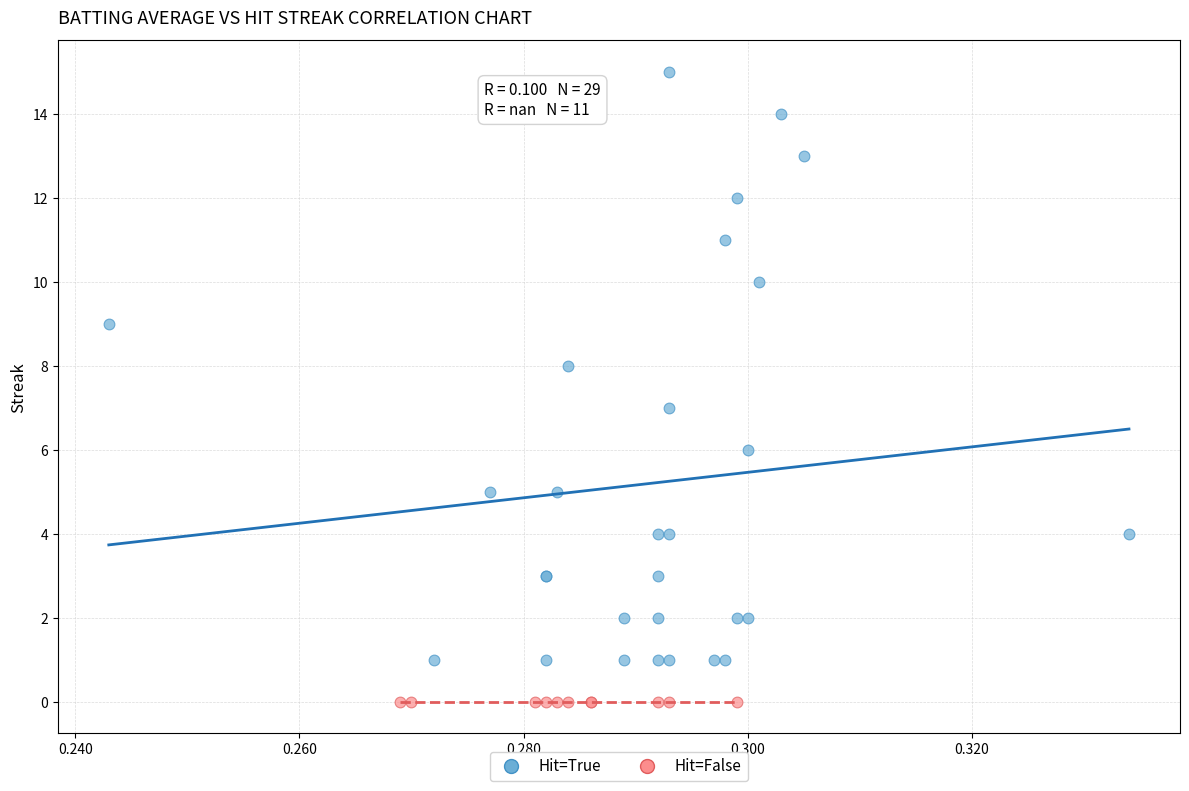

Which series contains the highest Y value?

Hit=True